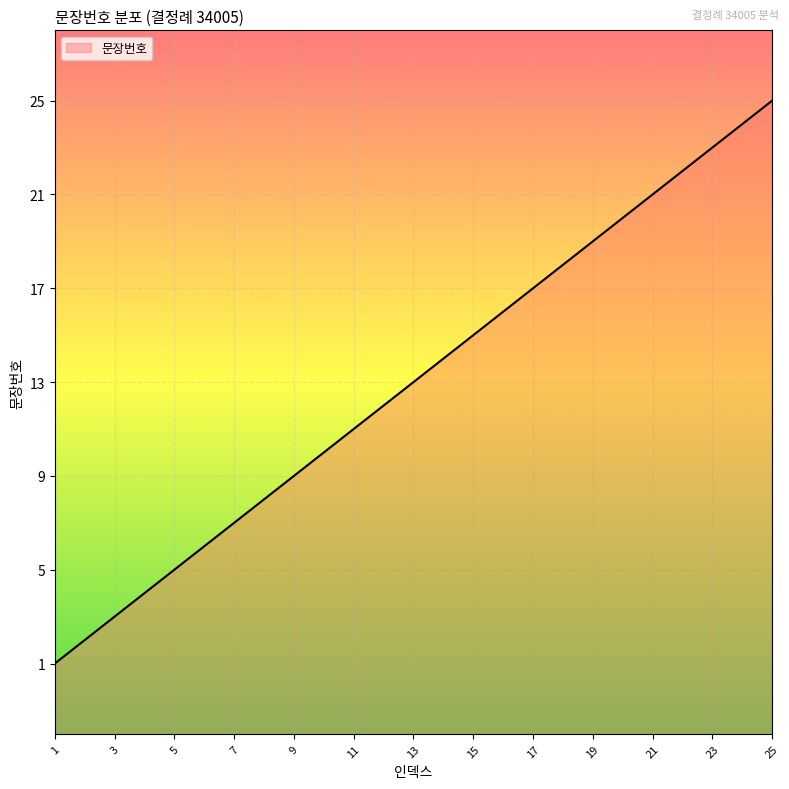

True or false: the data shows 24 at 24.

True